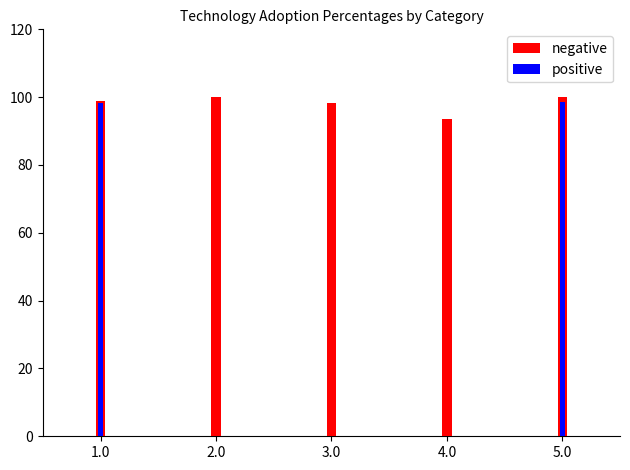

What is the sum of the positive values at 5.0 and 4.0?

98.7